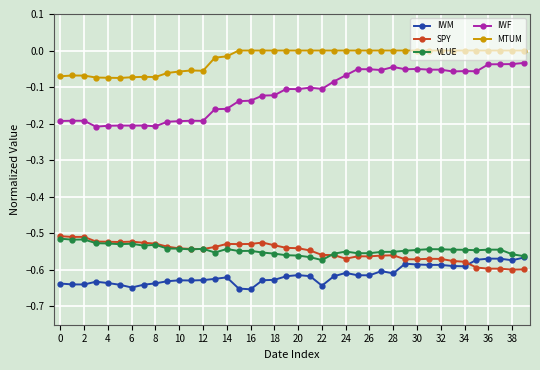

Which series has the widest spread of values?

IWF